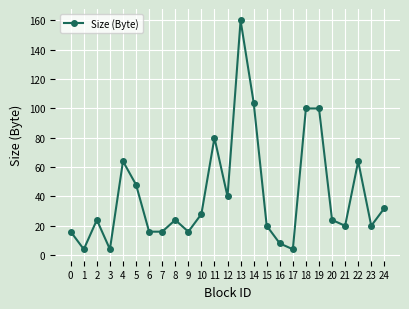

What is the greatest value displayed?

160